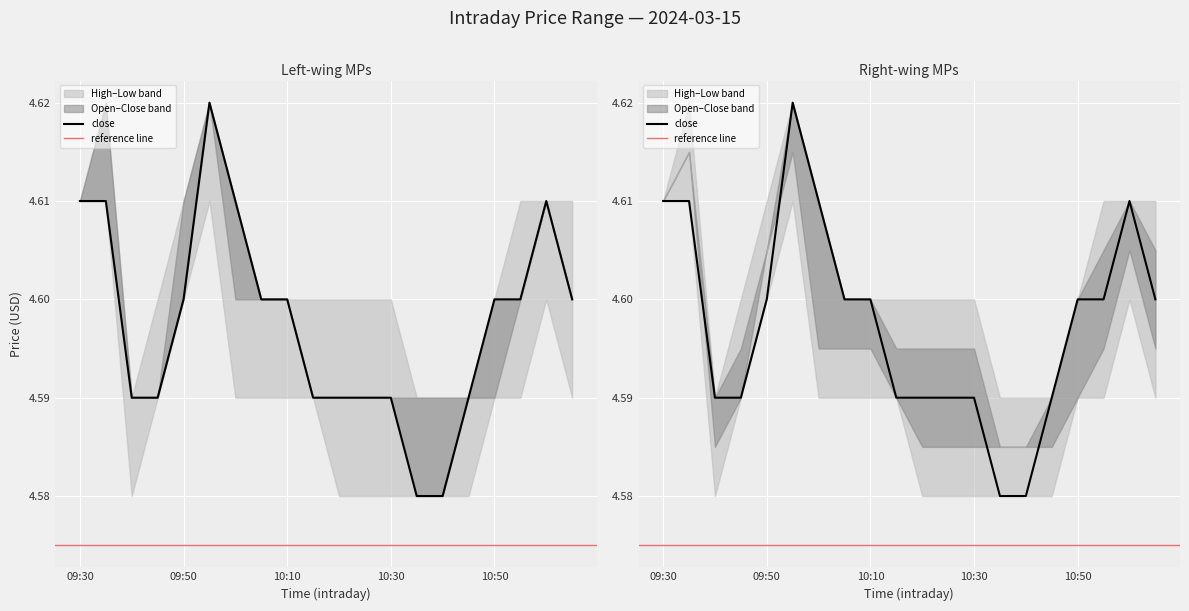

At which category is the sum across all series the highest?

09:55